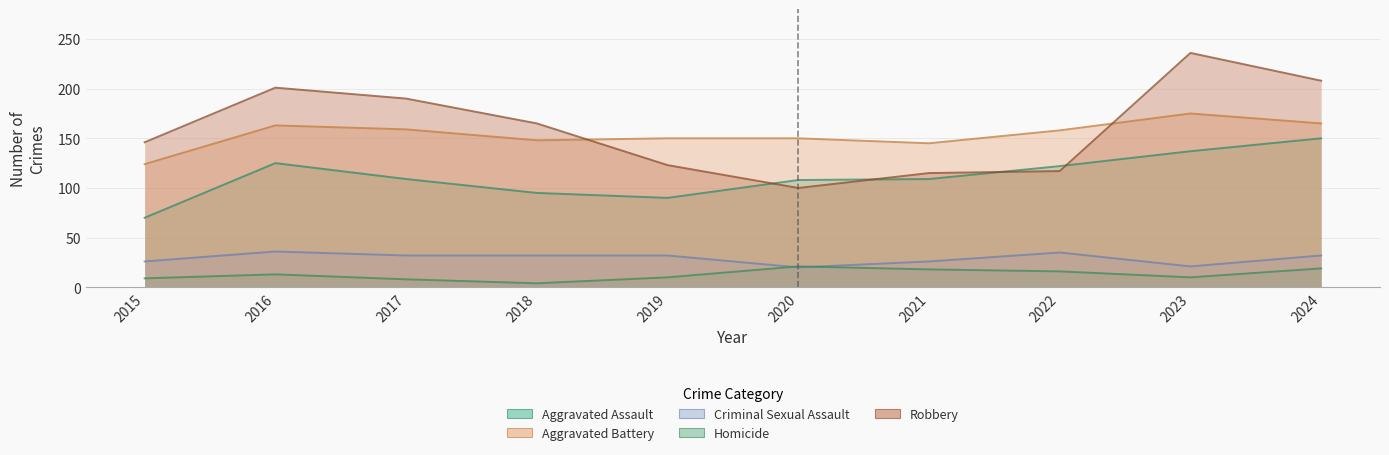

The Homicide series shows 13 at 2016. True or false?

True